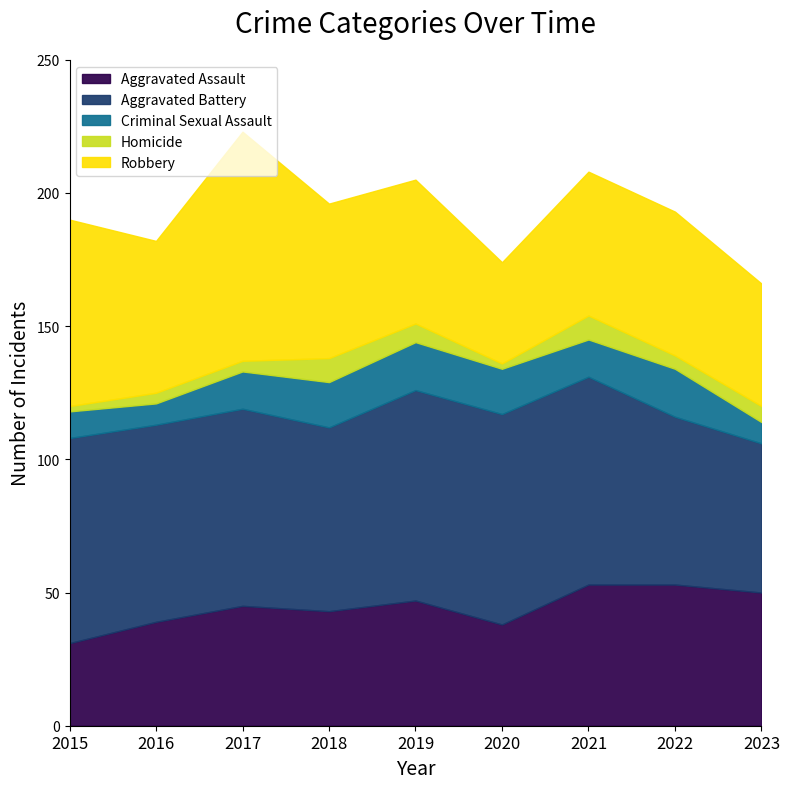

What is the spread (max minus min) of values at 2015?

75